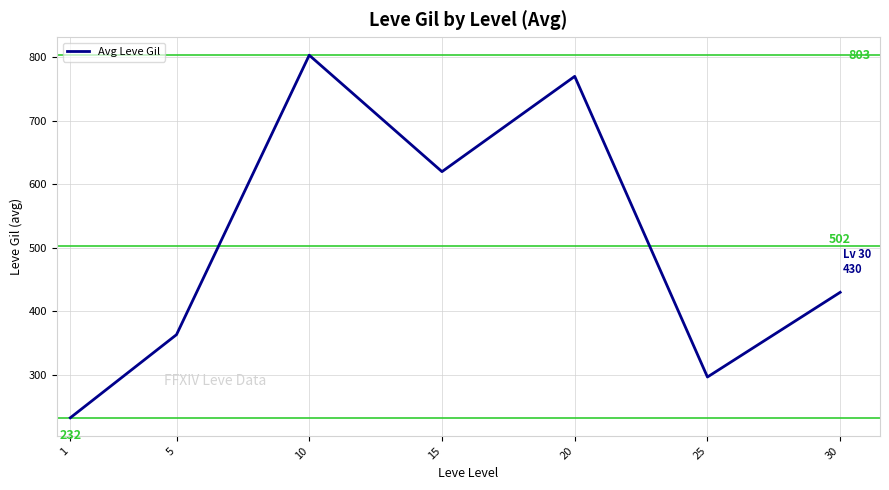

Is it true that the value at 5 is 363.3?

True